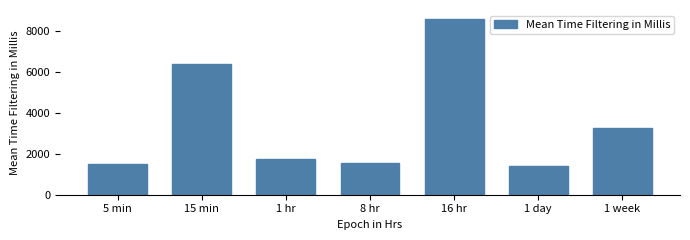

Reading left to right, list all the values displayed in this chart.

1512.0	6410.0	1763.0	1552.2	8606.4	1426.5	3242.8